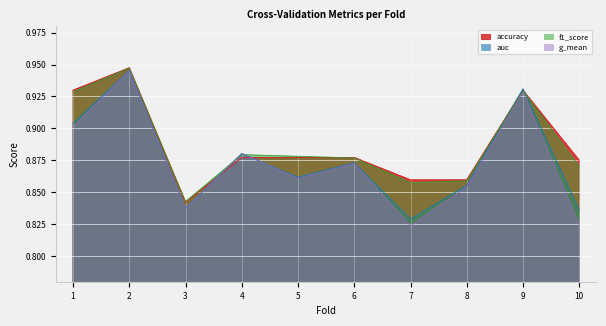

Between which two adjacent categories do accuracy and f1_score first intersect?

2 and 3